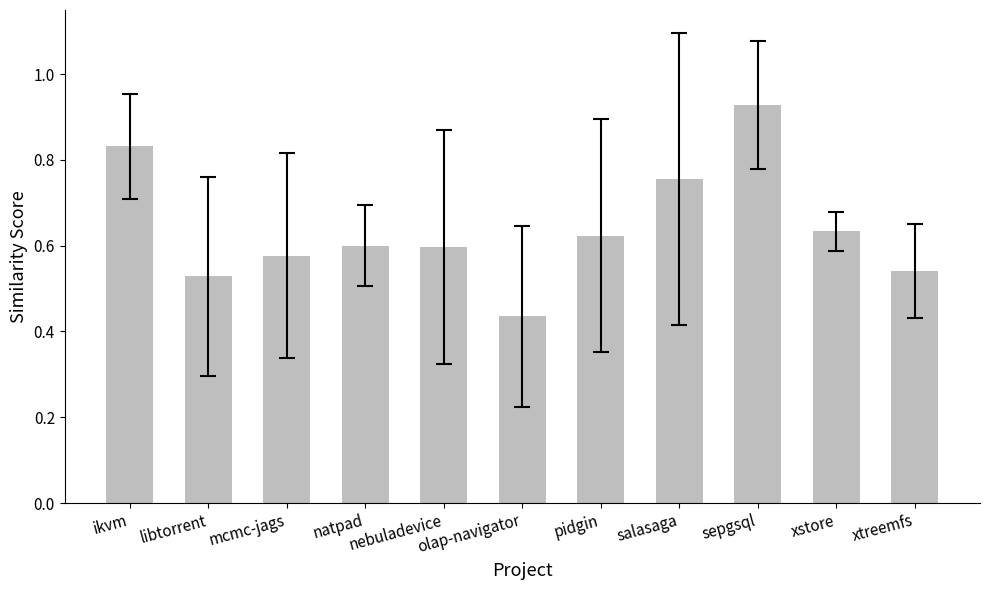

Count the number of data series in this chart.

1